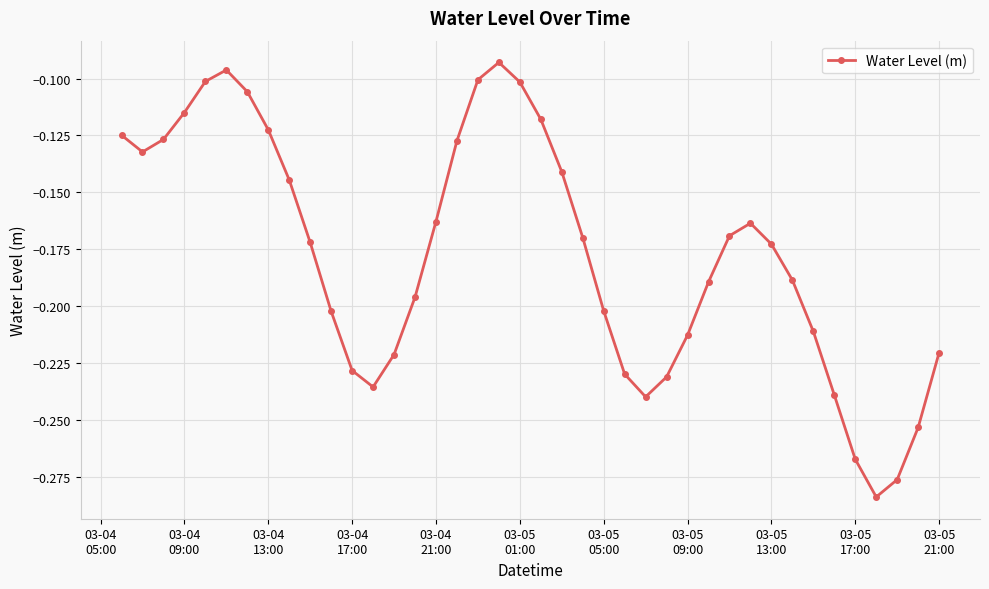

Does the chart have visible grid lines?

Yes